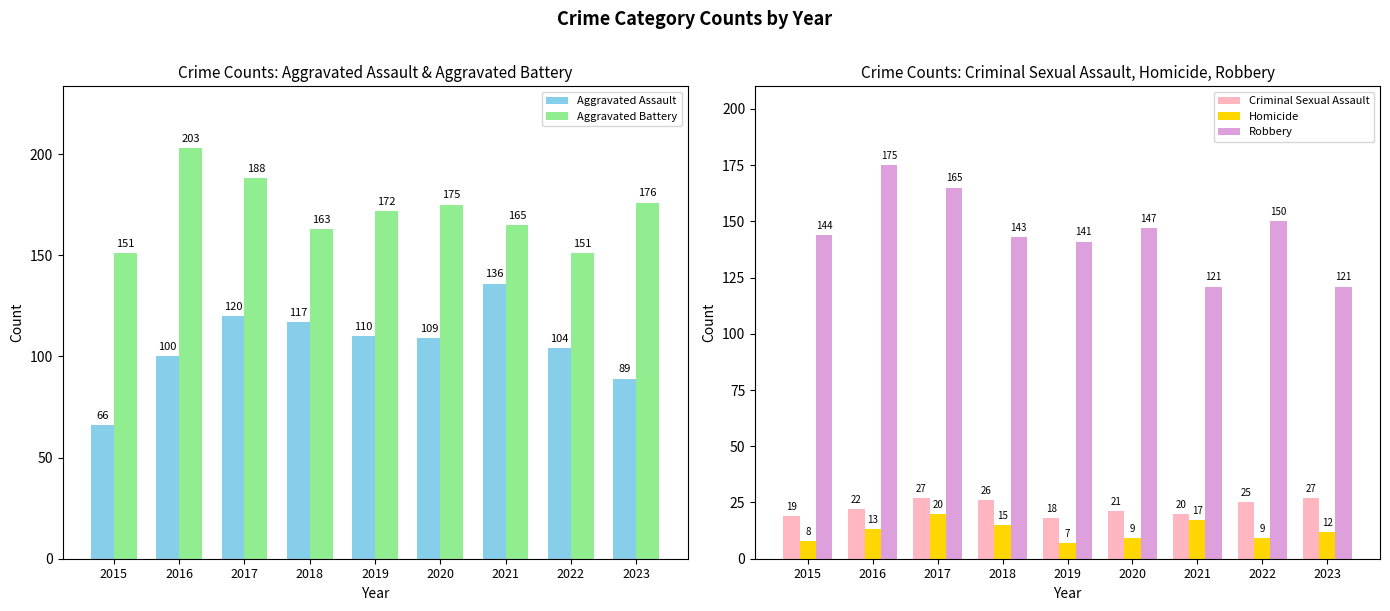

True or false: Criminal Sexual Assault has a value of 21 at 2020.

True